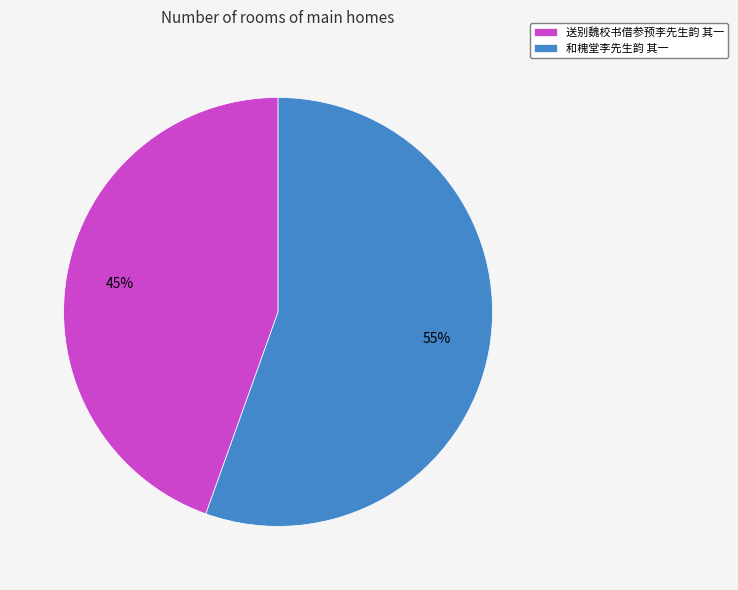

What percentage is the 和槐堂李先生韵 其一 slice, to the nearest percent?

55%